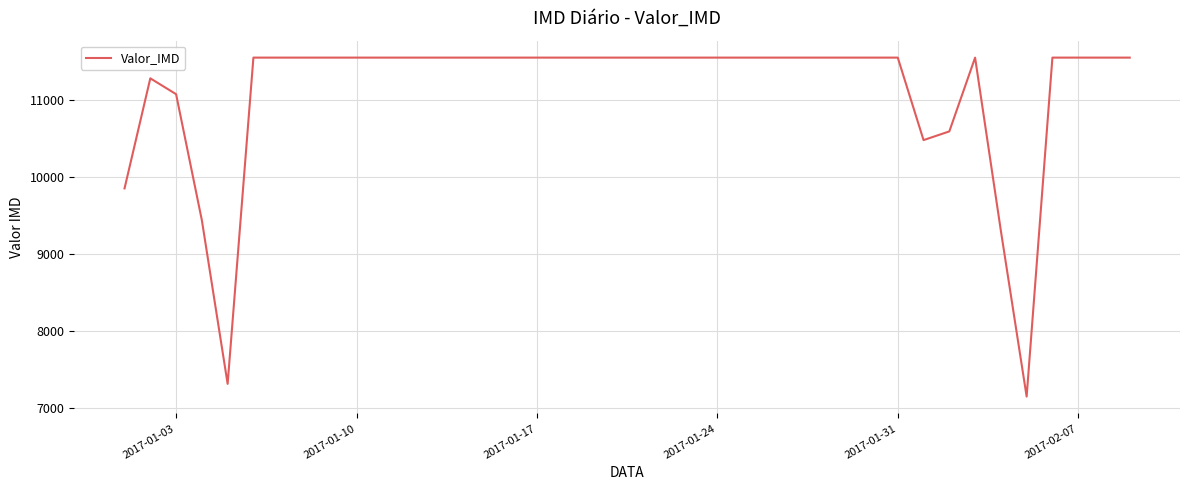

What is the maximum value shown in the chart?

11554.3